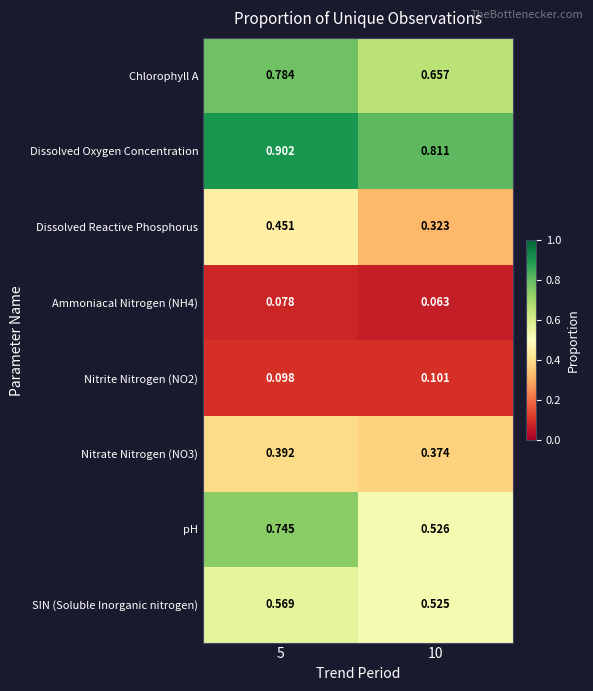

Between 5 and 10, which series saw the biggest shift?

pH